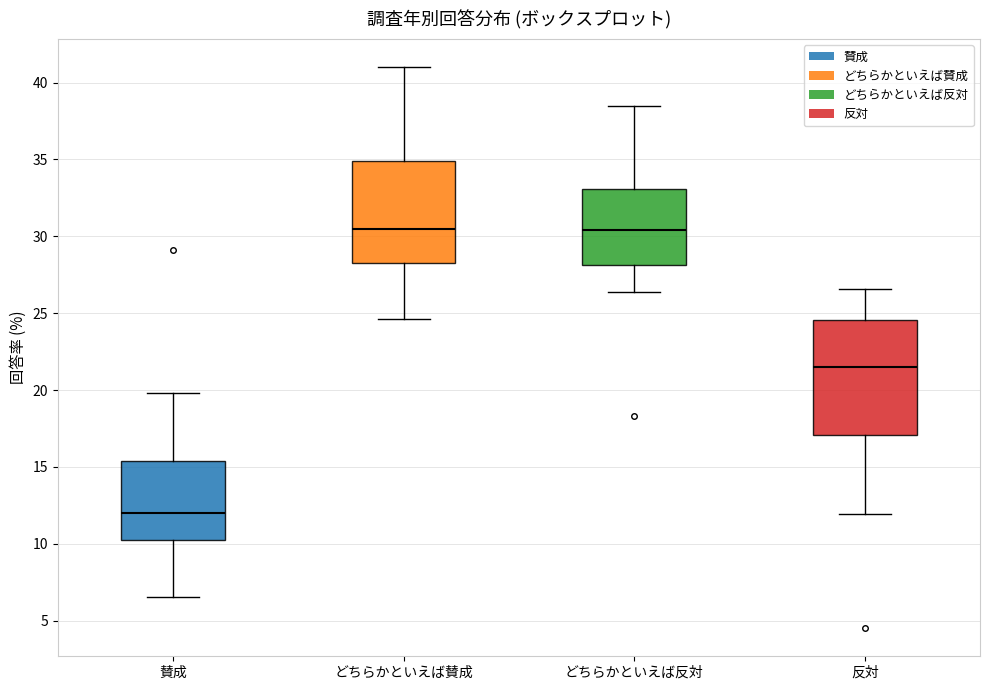

Where does the lower whisker of the box for 賛成 end on the y-axis? The values are not printed on the chart, so give them approximately, as read against the axis.

6.5